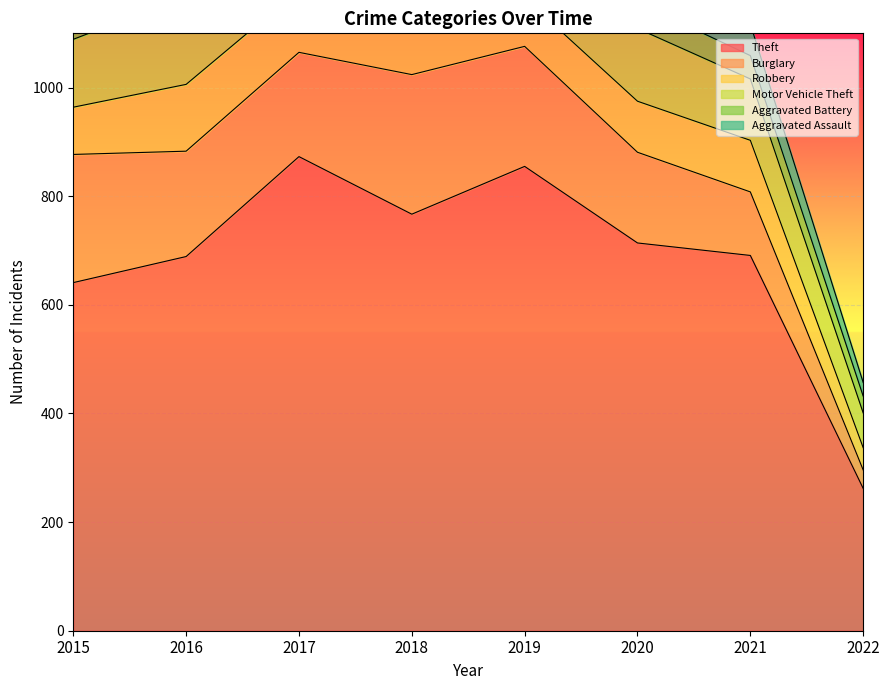

At which label does Motor Vehicle Theft reach its minimum?

2022